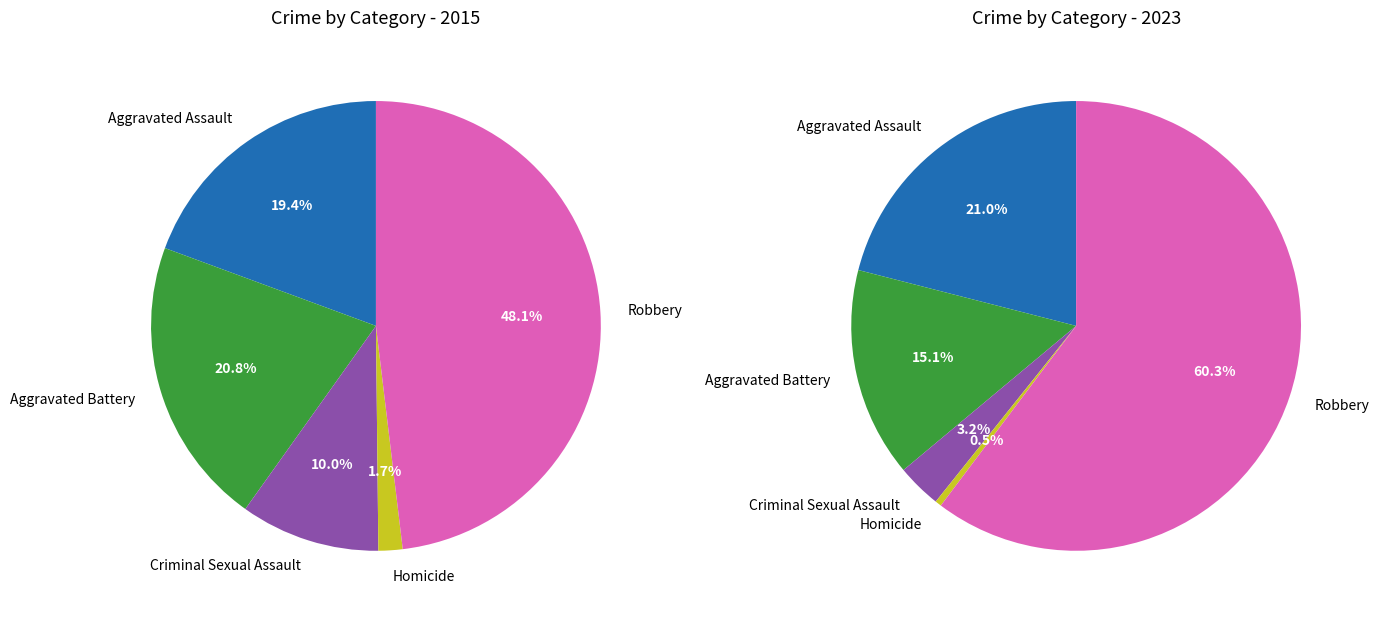

Is it true that Aggravated Assault is 12% of the pie?

False